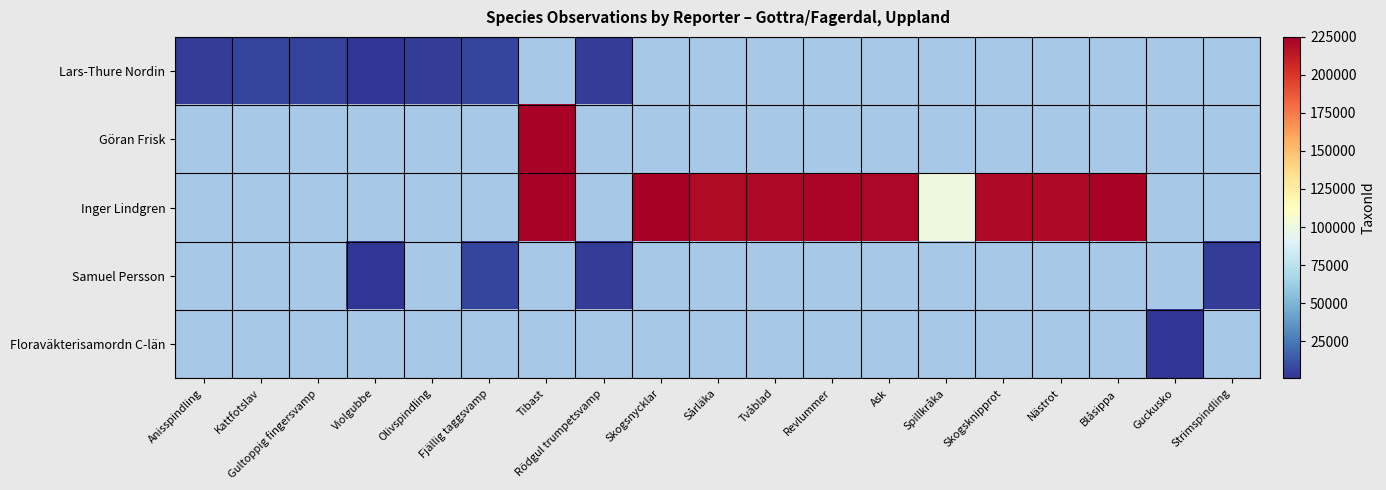

What is the greatest value displayed?

223591